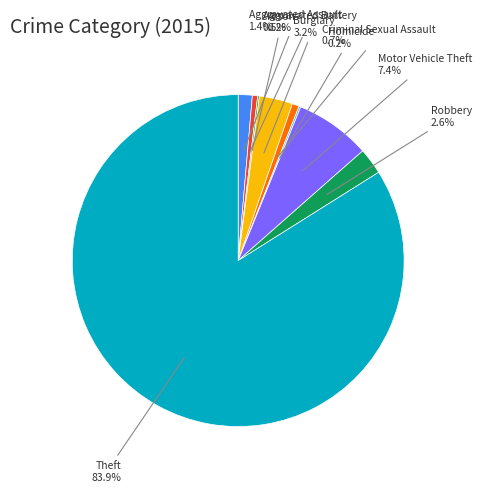

Which slice is the largest?

Theft